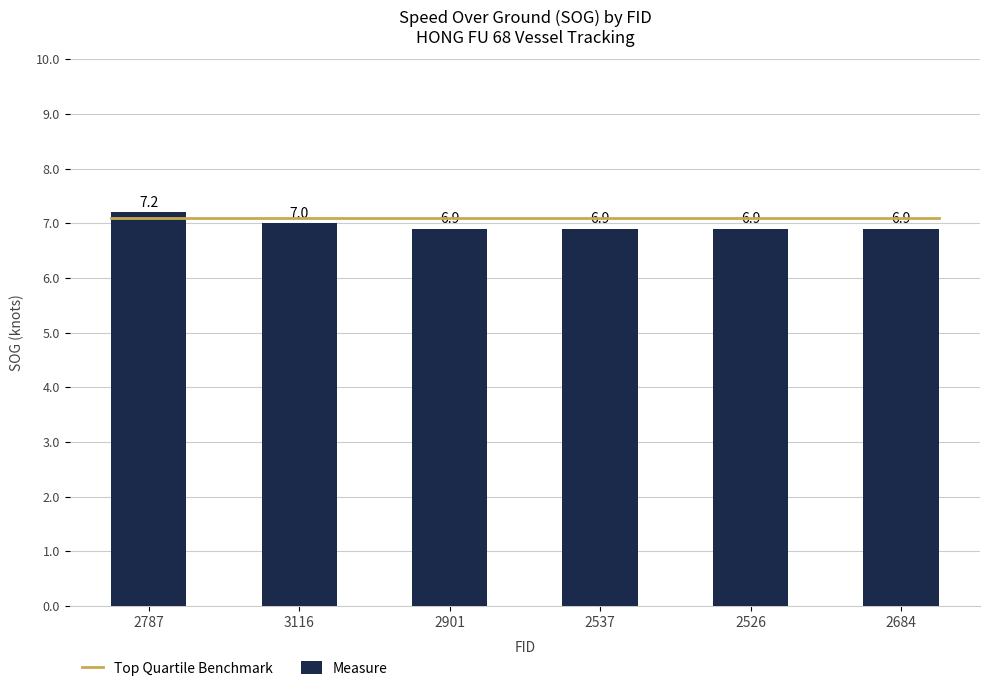

True or false: the data shows 6.9 at 2684.

True